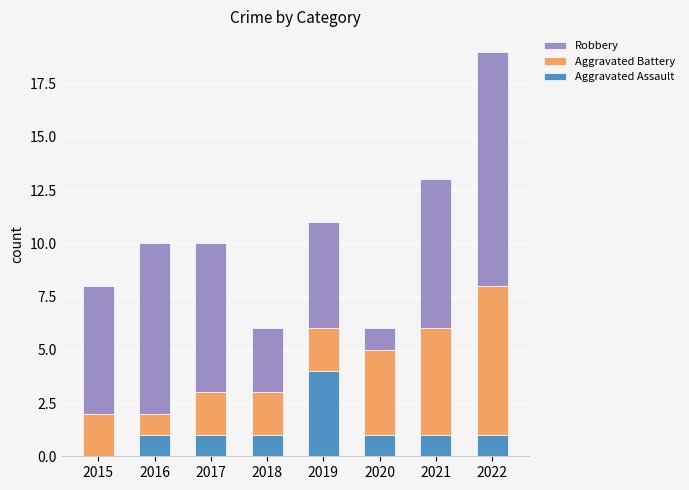

How many series are shown in this chart?

3